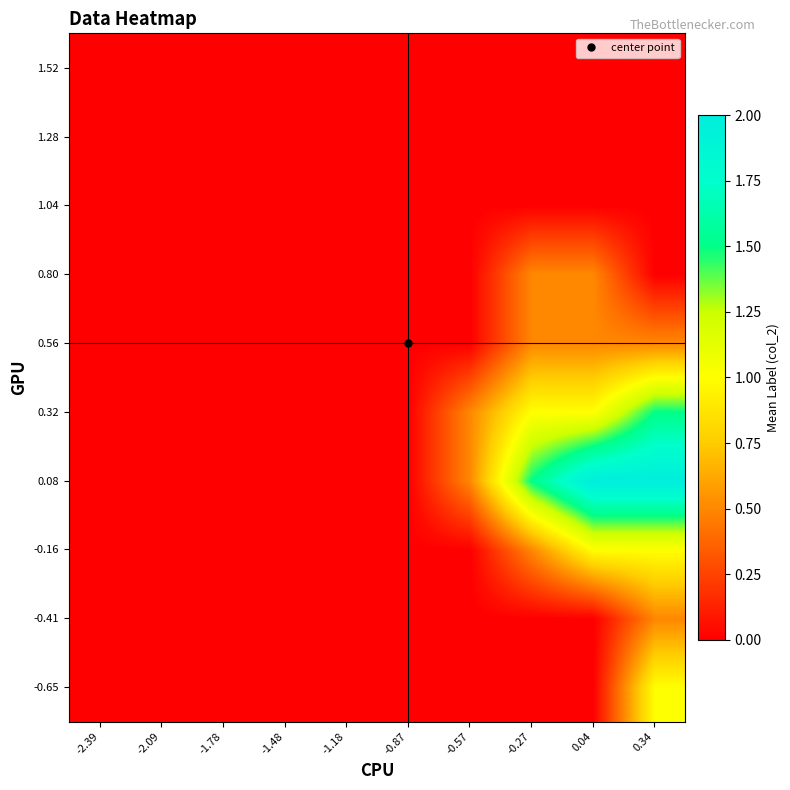

Which label corresponds to the largest value in the chart?

0.04